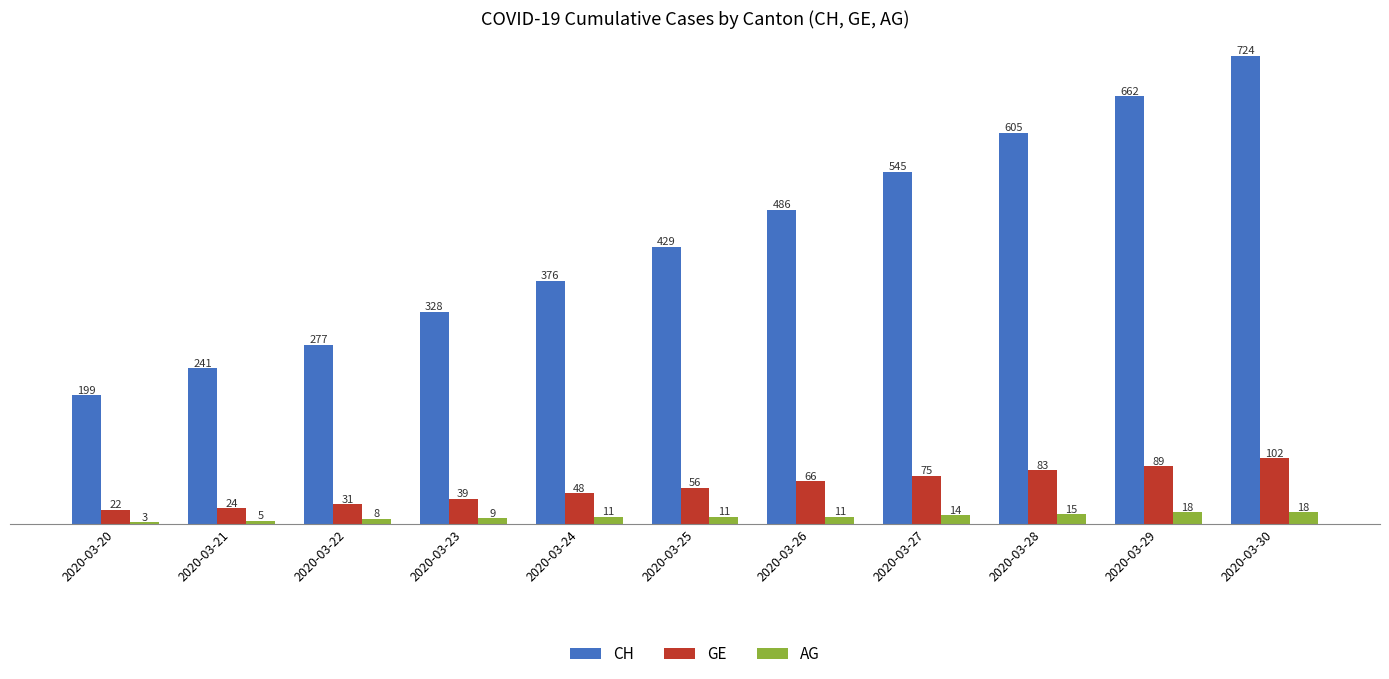

Where is CH nearest to the value 461?

2020-03-26